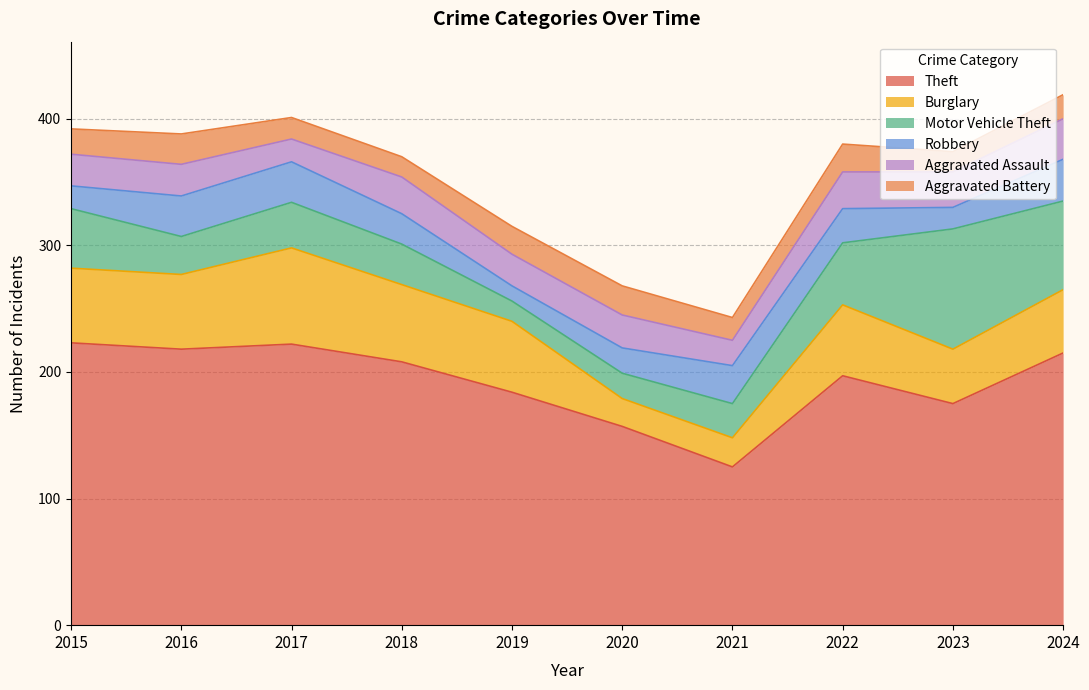

At which category does the chart reach its peak across all series?

2015